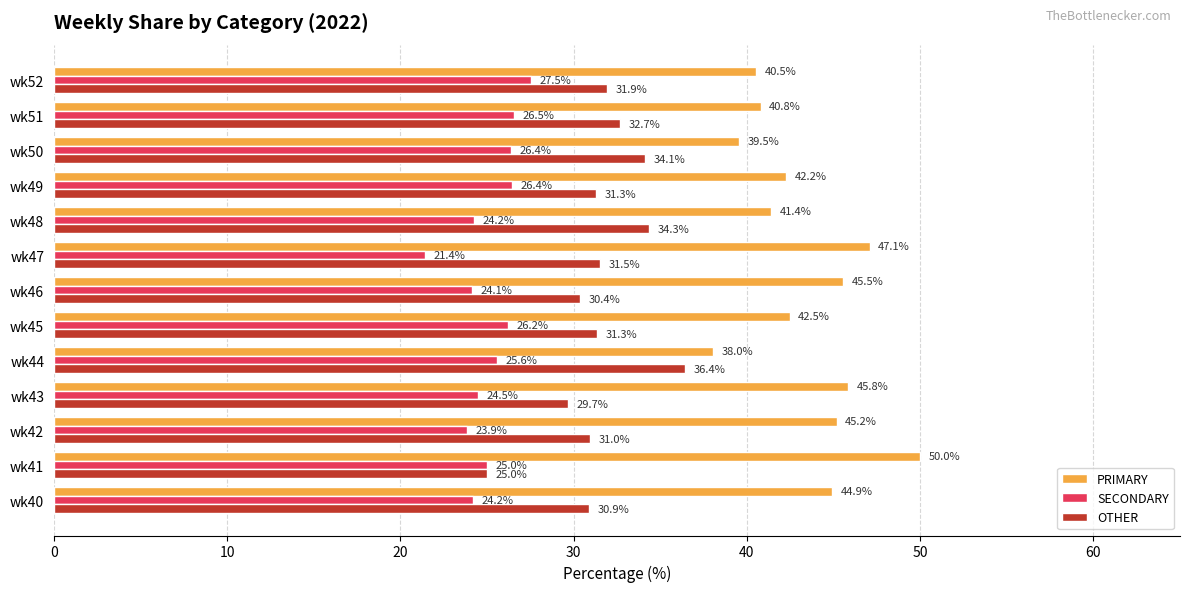

Is the value of SECONDARY at wk50 greater than the value of PRIMARY at wk43?

No